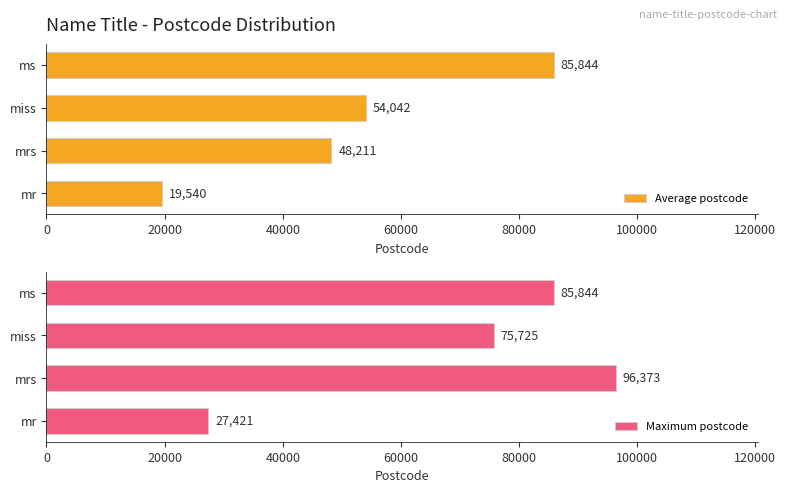

At which label is Maximum postcode closest to 61897?

miss